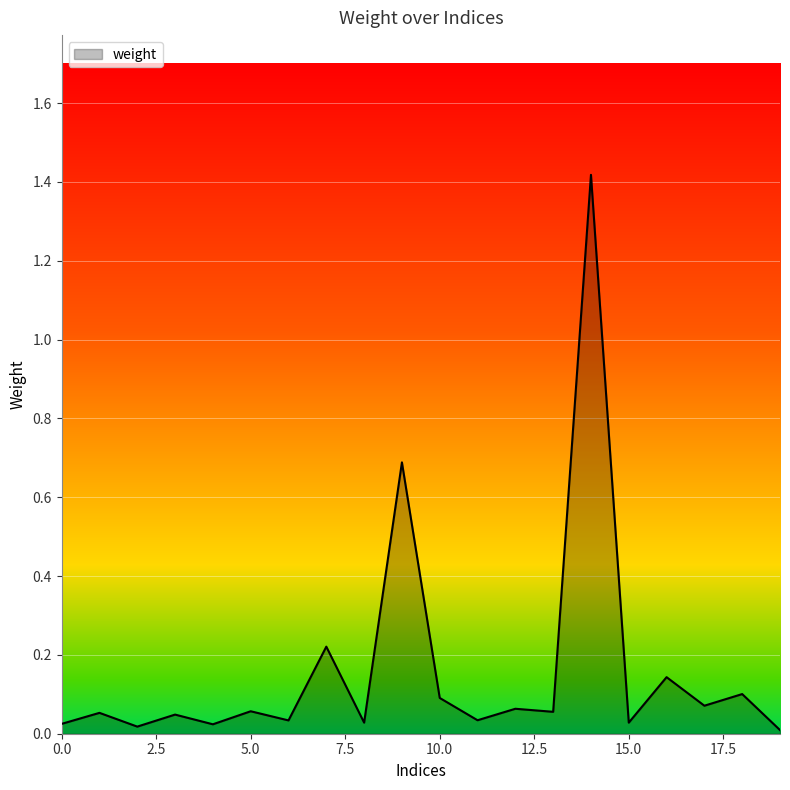

What is the value of the 11th point from the left?

0.1